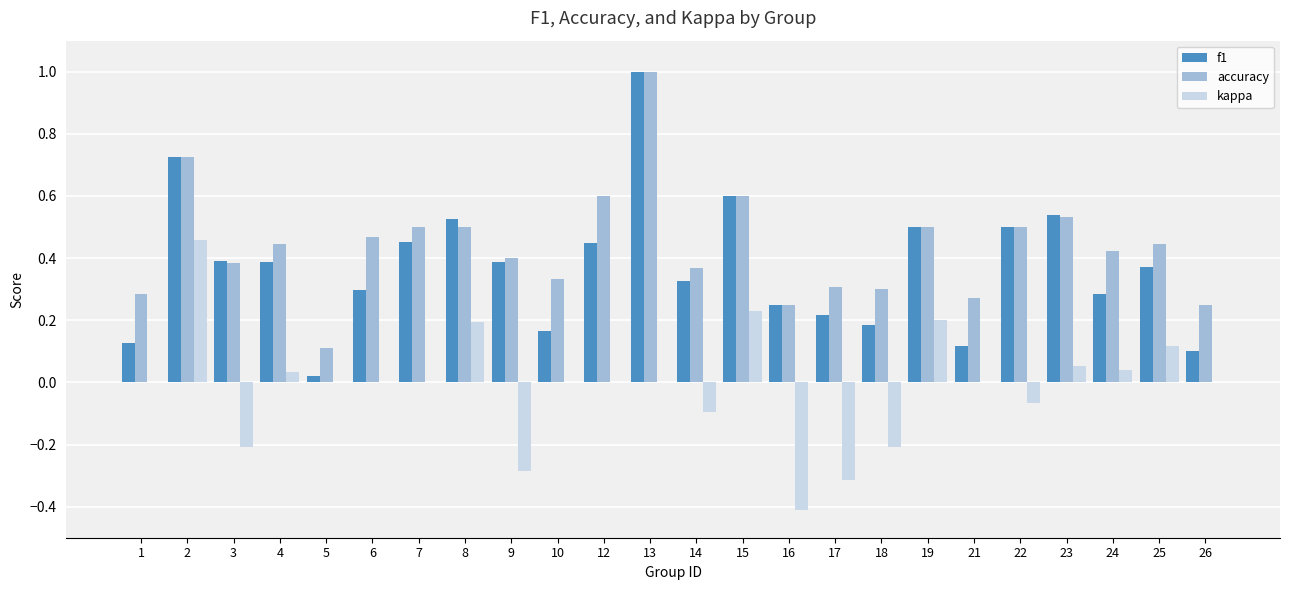

Are the bars horizontal?

No